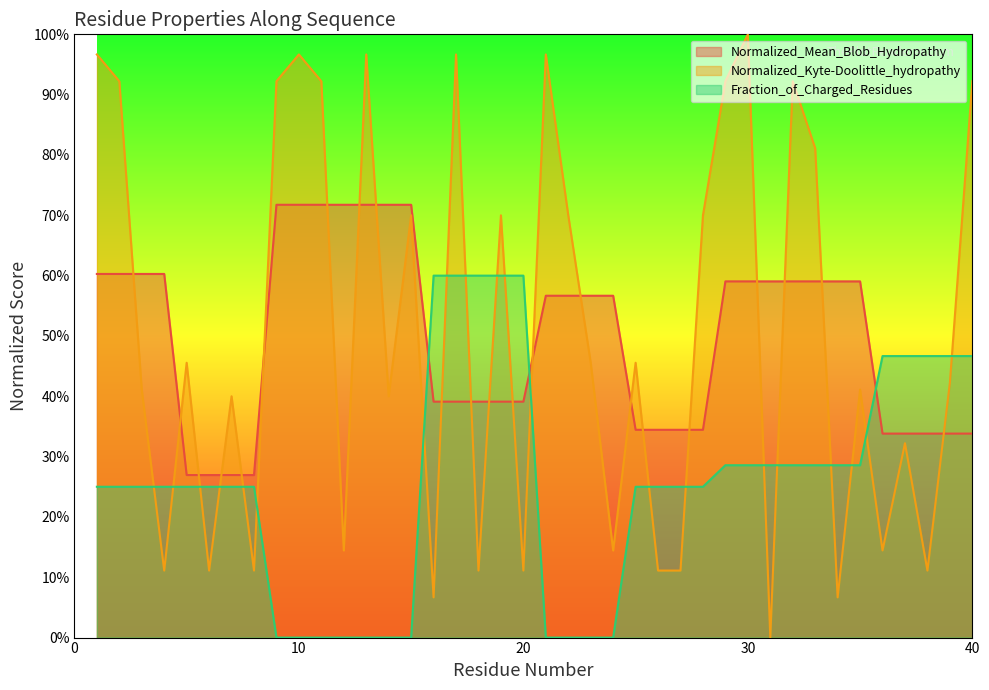

What is the difference between the Normalized_Mean_Blob_Hydropathy values at 31 and 7?

0.3